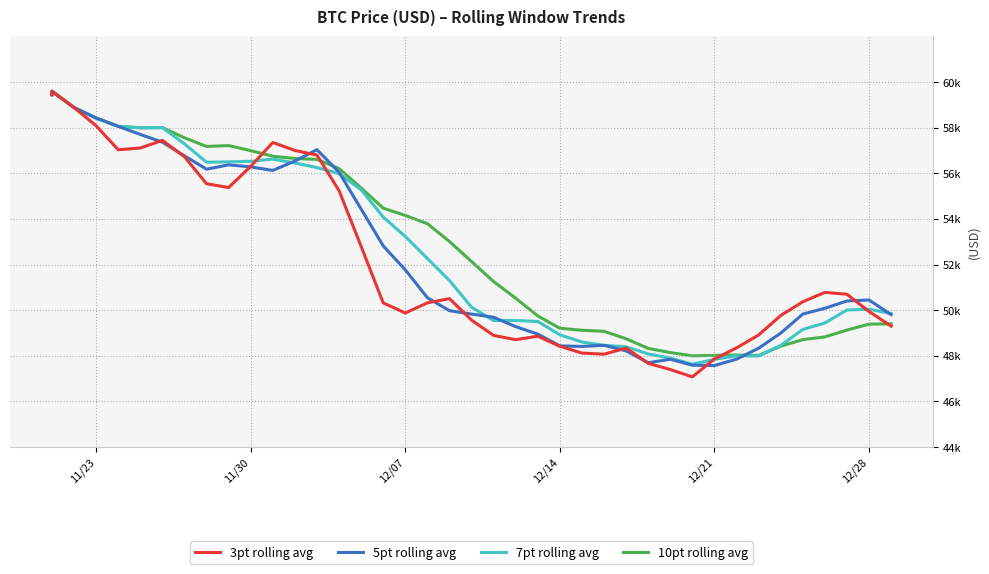

Which series has the widest spread of values?

3pt rolling avg